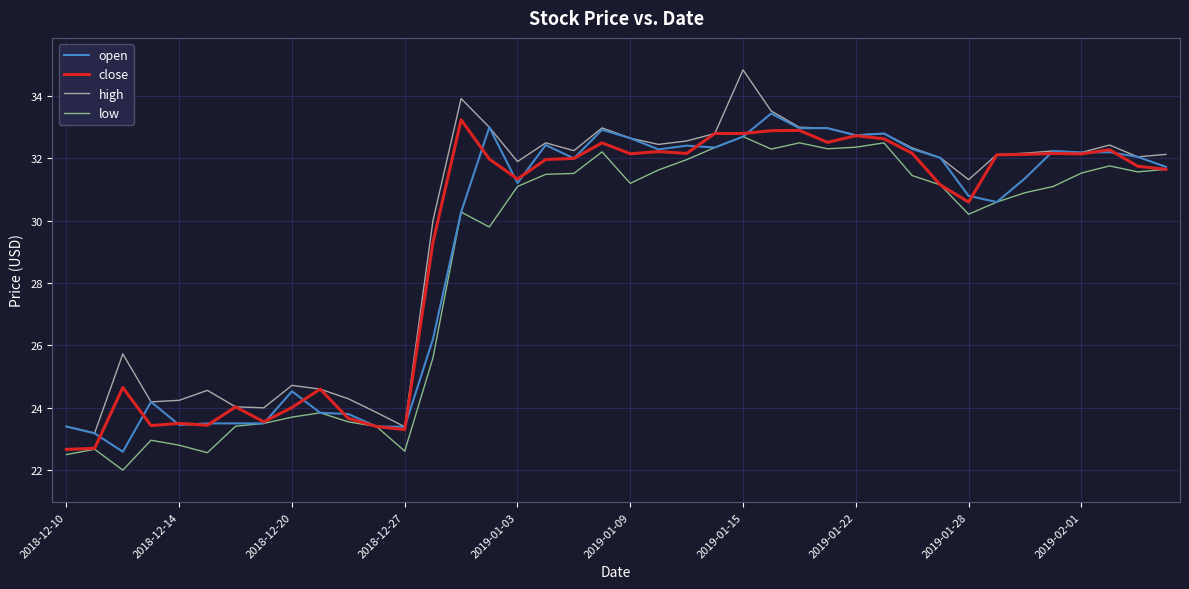

True or false: low and high cross at least once.

False